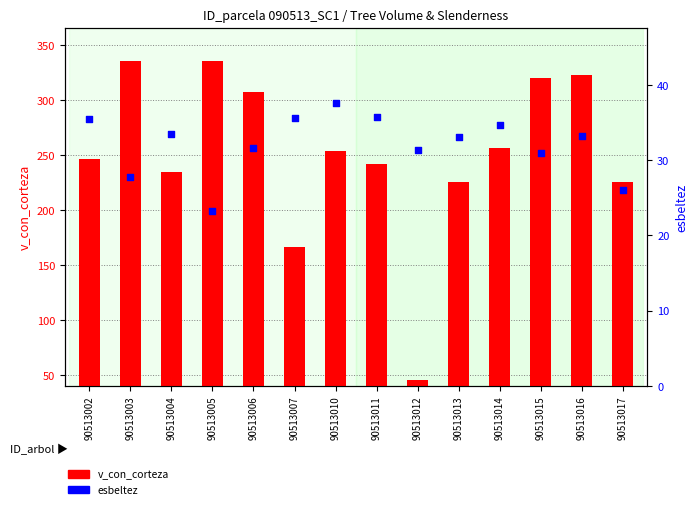

Is the value of esbeltez at 90513006 greater than the value of v_con_corteza at 90513017?

No